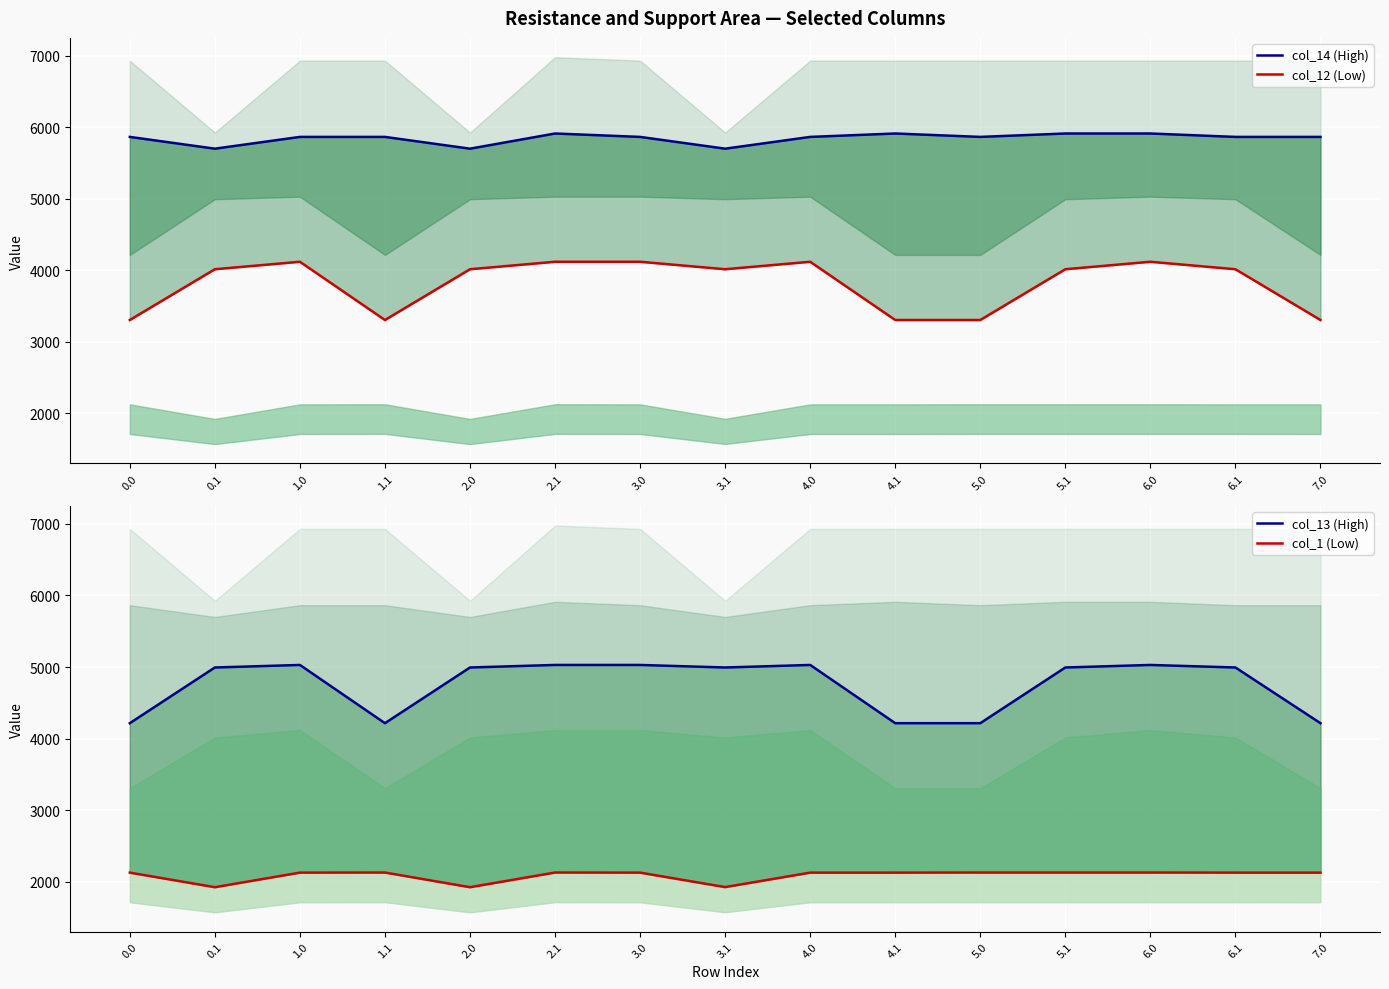

What is the highest value of the col_12 (Low) series?

4118.6